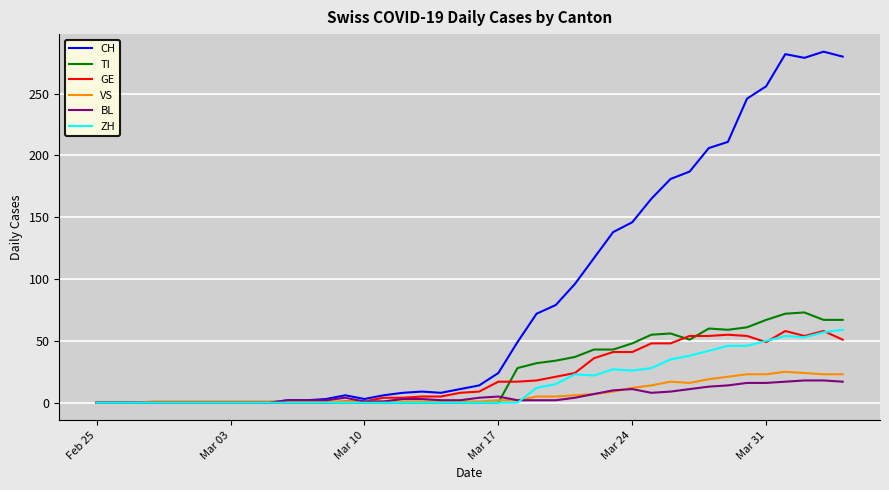

What is the highest value of the ZH series?

59